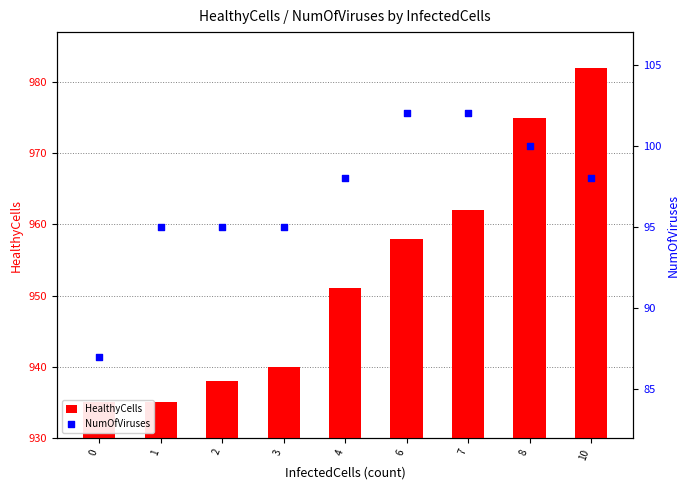

Which series reaches the maximum Y coordinate?

HealthyCells